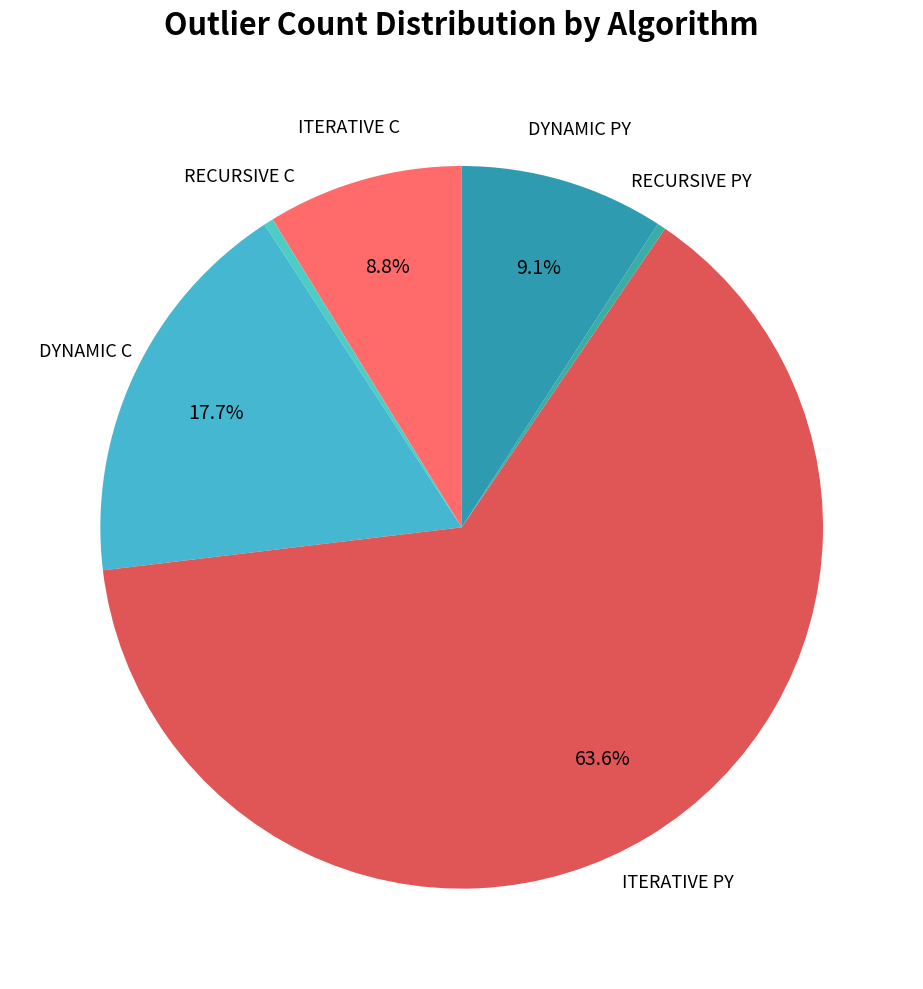

How many slices are in this pie chart?

6